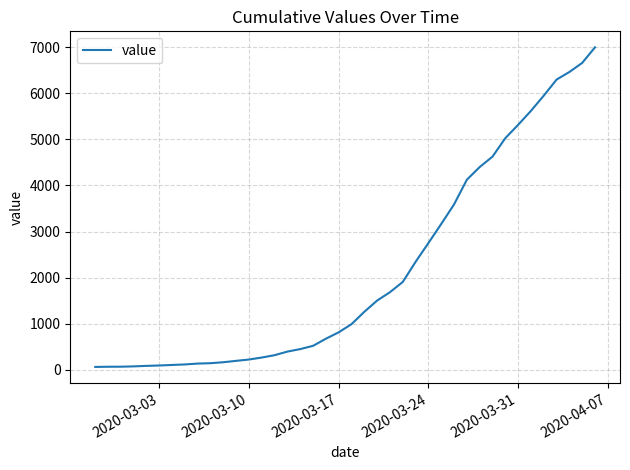

What is the difference between the maximum and minimum values?

6930